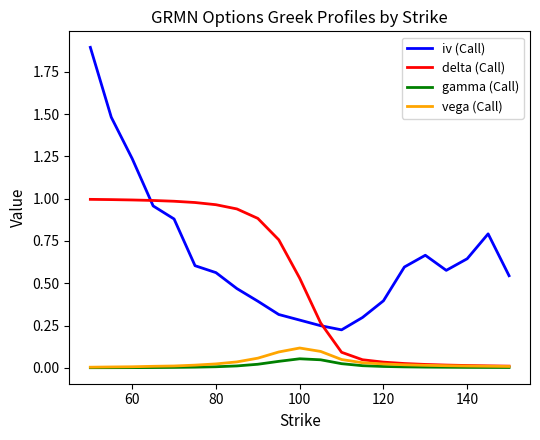

What are all the series names shown in the legend?

iv (Call), delta (Call), gamma (Call), vega (Call)